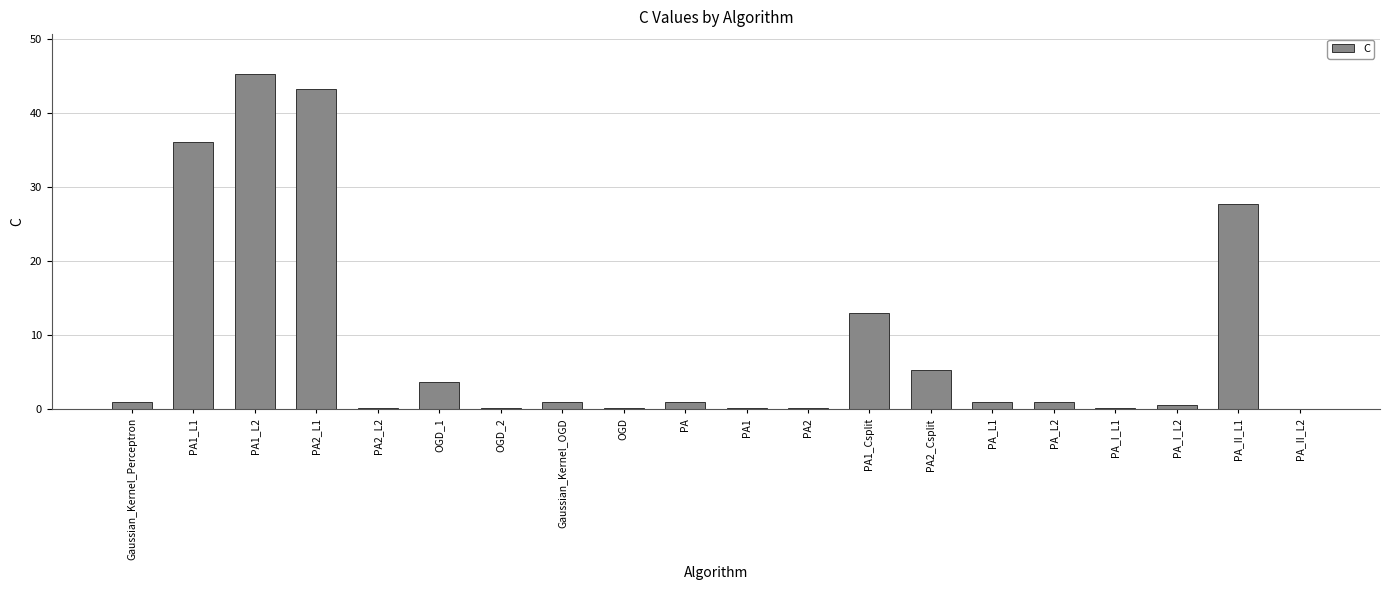

At which category does the chart reach its peak across all series?

PA1_L2